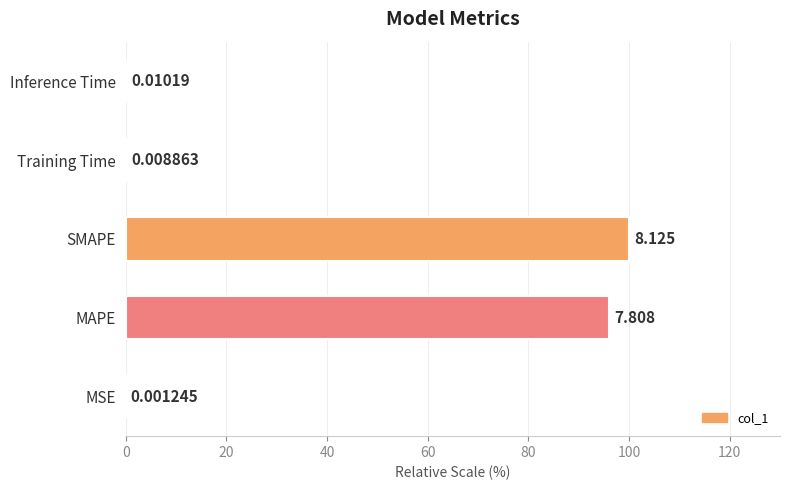

Are the bars horizontal?

Yes